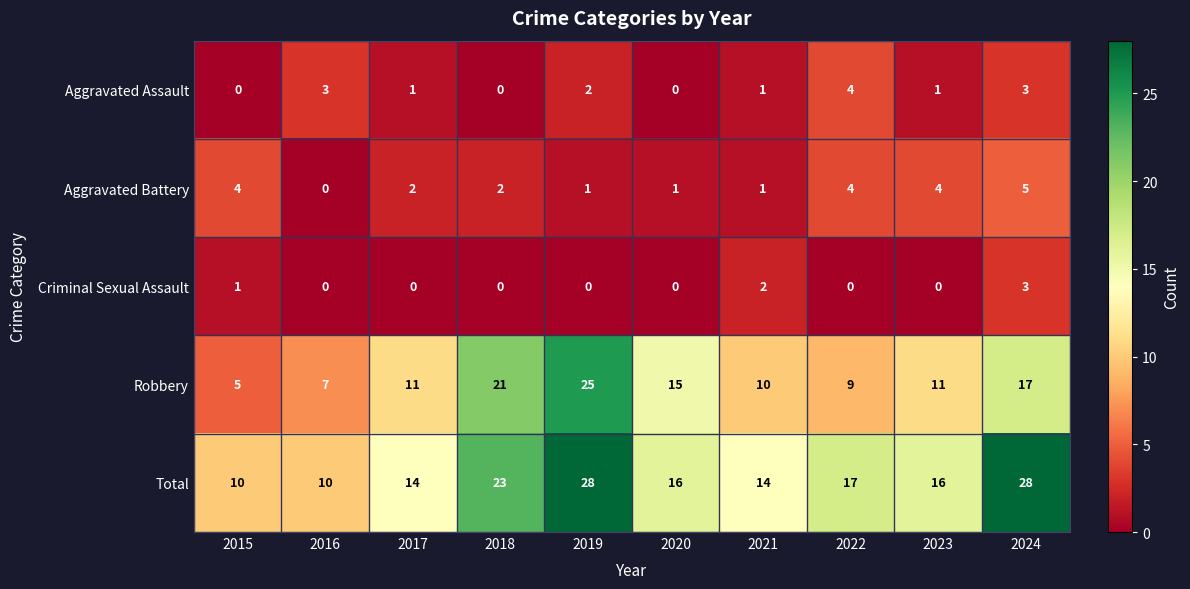

What is the sum of the Robbery values at 2017 and 2023?

22